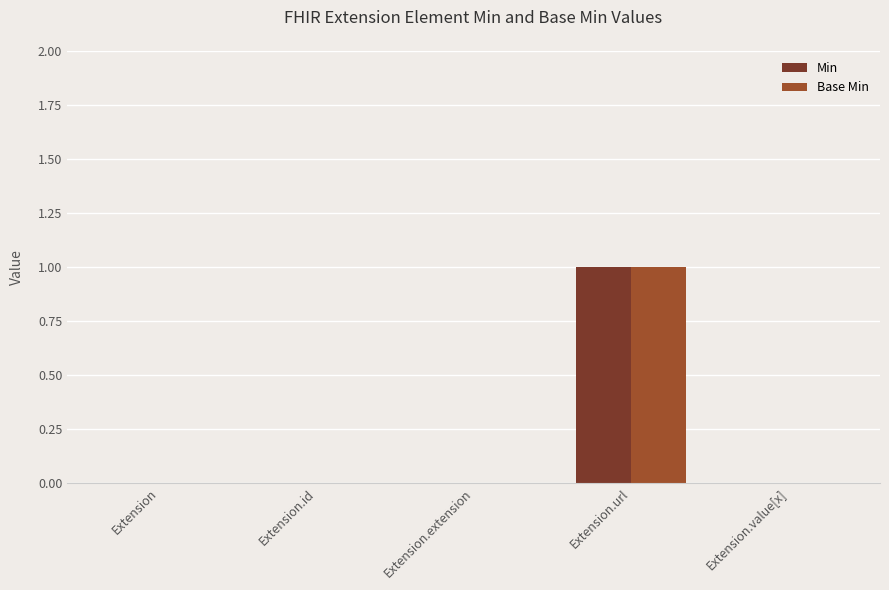

Reading left to right, transcribe all the data shown in this chart.

Min: Extension=0	Extension.id=0	Extension.extension=0	Extension.url=1	Extension.value[x]=0
Base Min: Extension=0	Extension.id=0	Extension.extension=0	Extension.url=1	Extension.value[x]=0